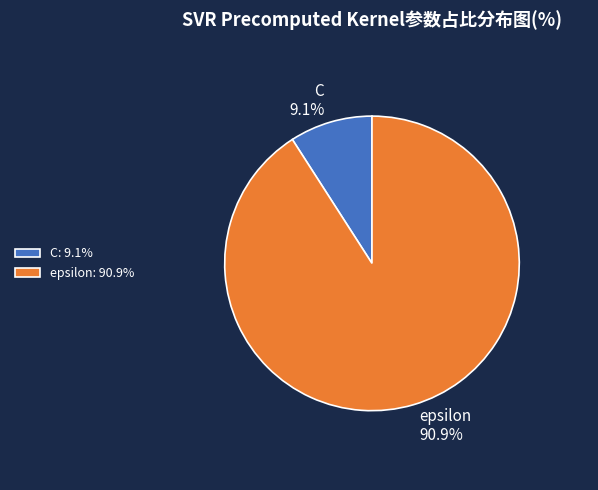

The epsilon slice represents 91% of the pie. True or false?

True